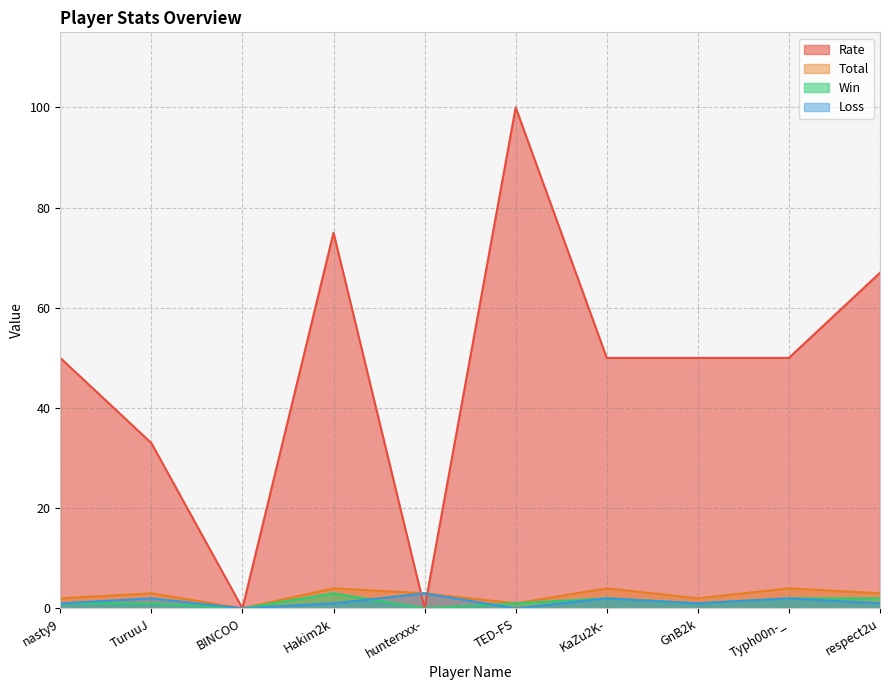

Read the Rate value at Typh00n-_.

50